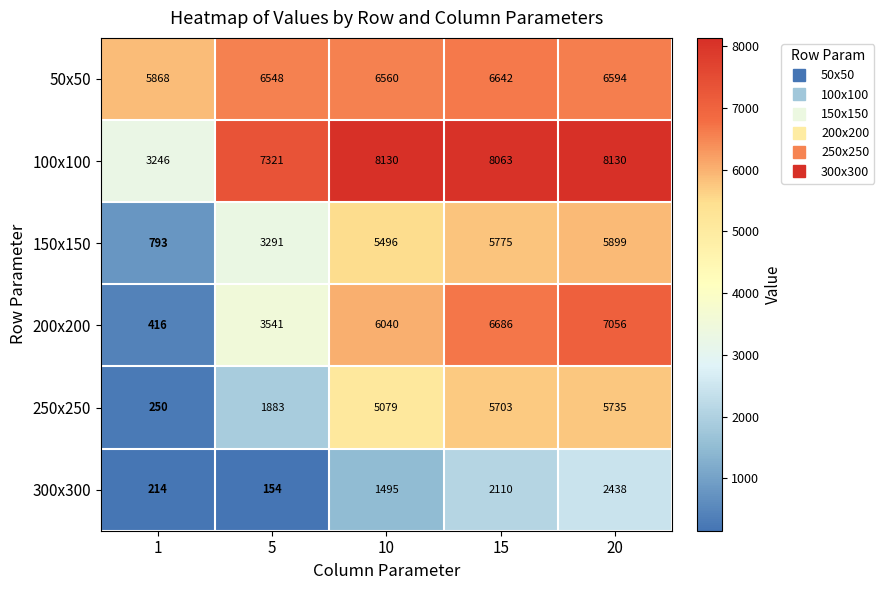

Rank the categories by 50x50 value from highest to lowest.

15, 20, 10, 5, 1